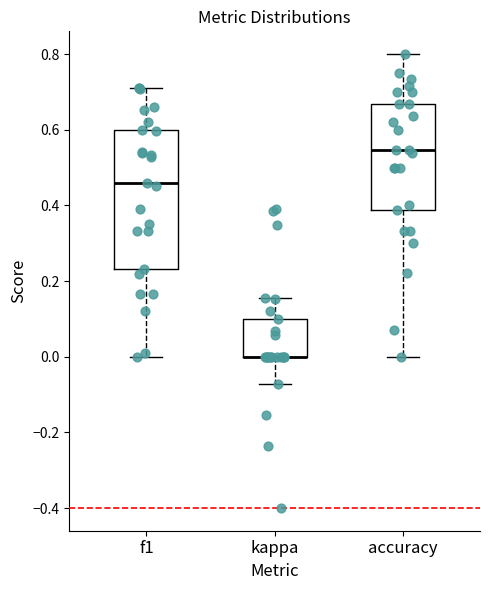

Where does the lower whisker of the box for kappa end on the y-axis? The values are not printed on the chart, so give them approximately, as read against the axis.

-0.08